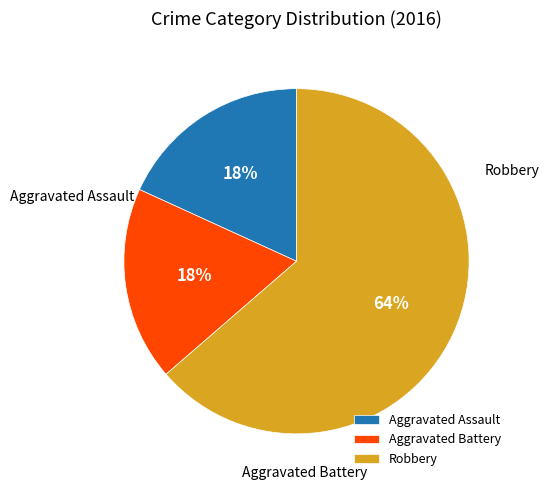

To the nearest percent, what is the average slice percentage?

33%